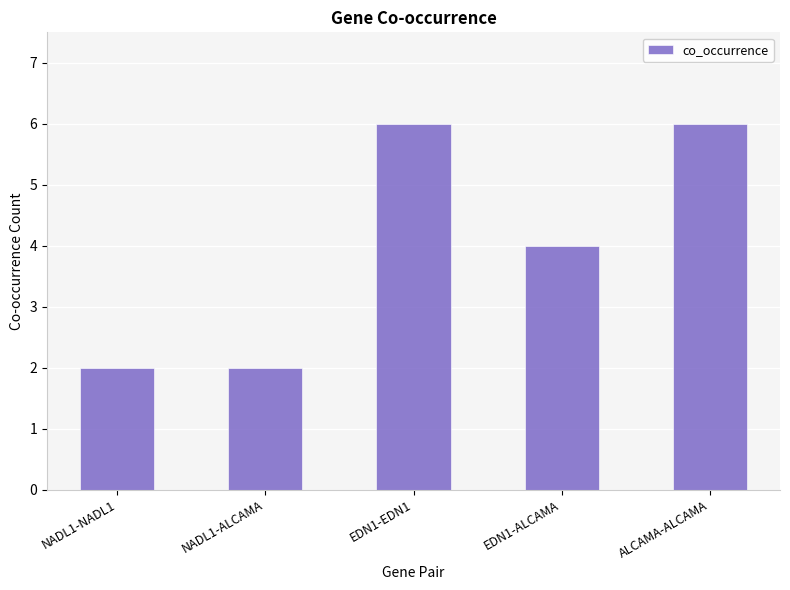

Reading left to right, what are all the values shown in this chart?

2	2	6	4	6